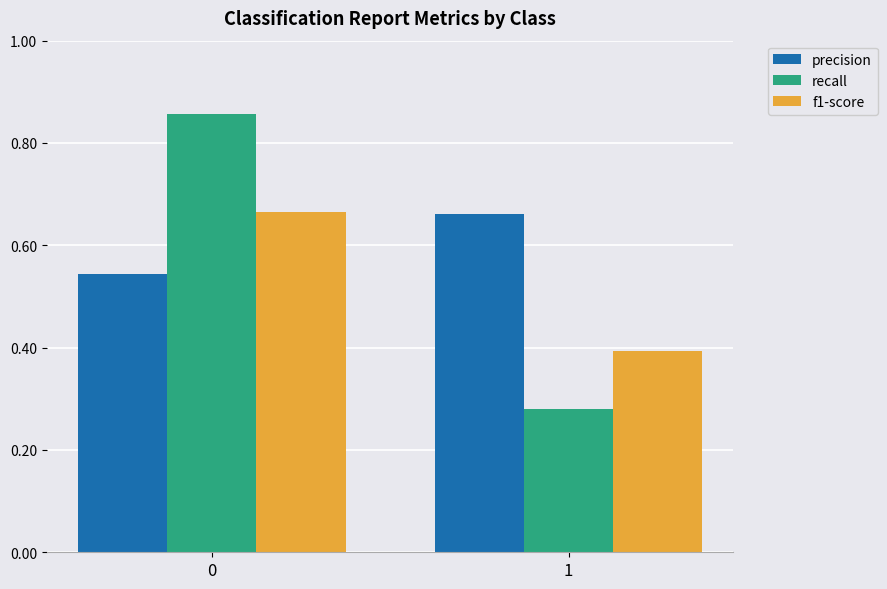

How many bars are there in total?

6